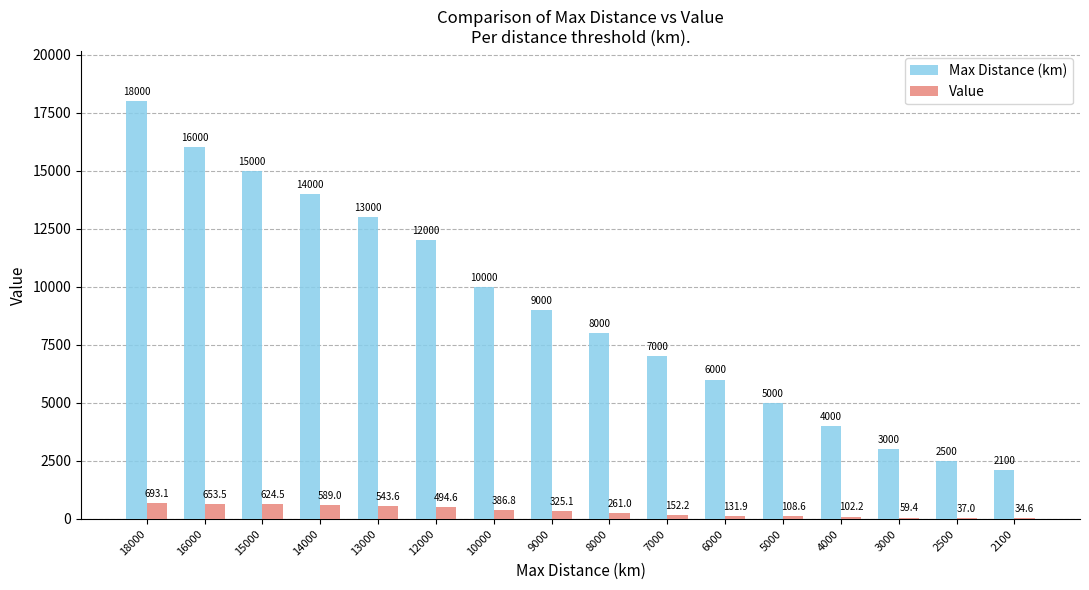

At which label is Max Distance (km) closest to 10050?

10000